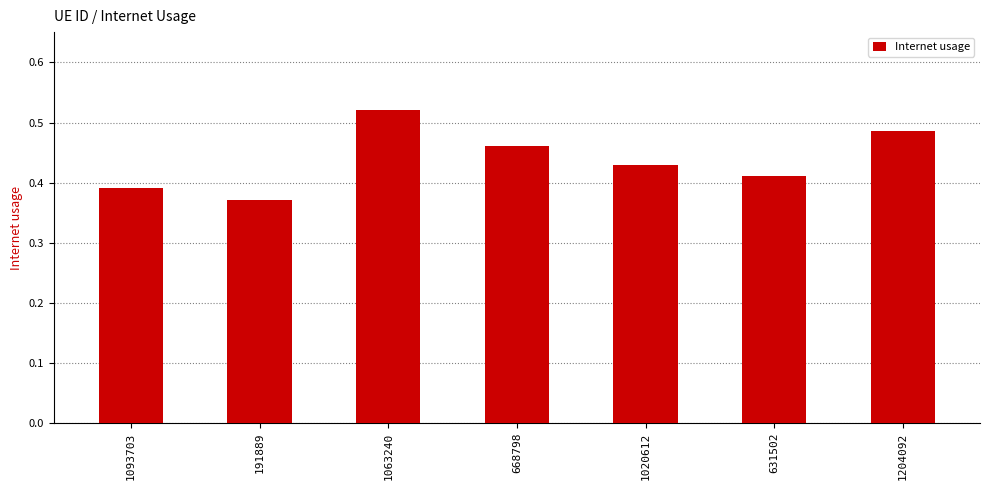

What is the sum of all values?

3.1